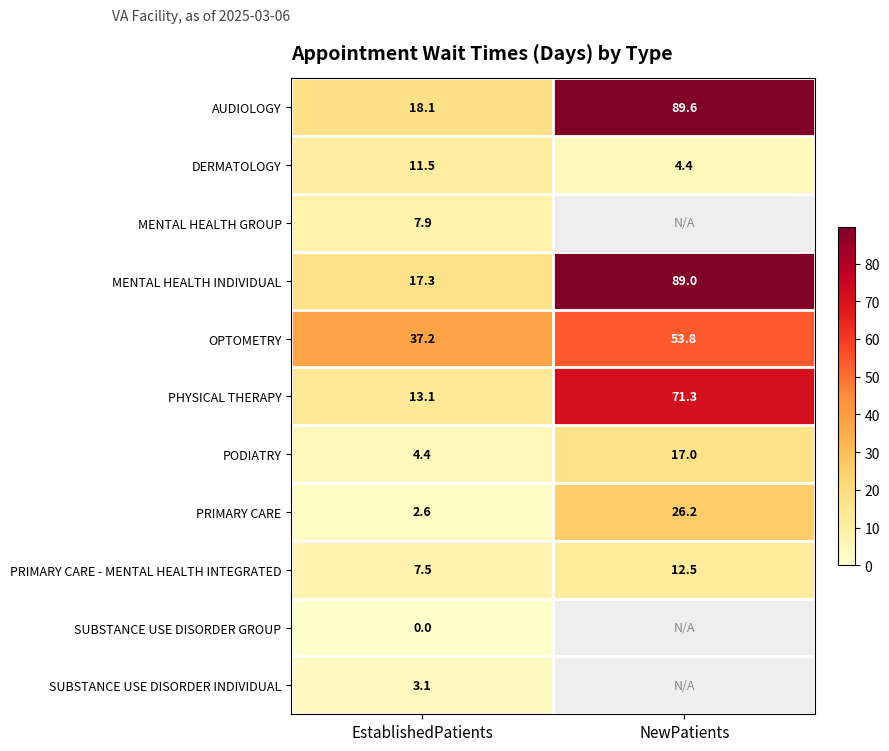

At which label does DERMATOLOGY reach its peak?

EstablishedPatients